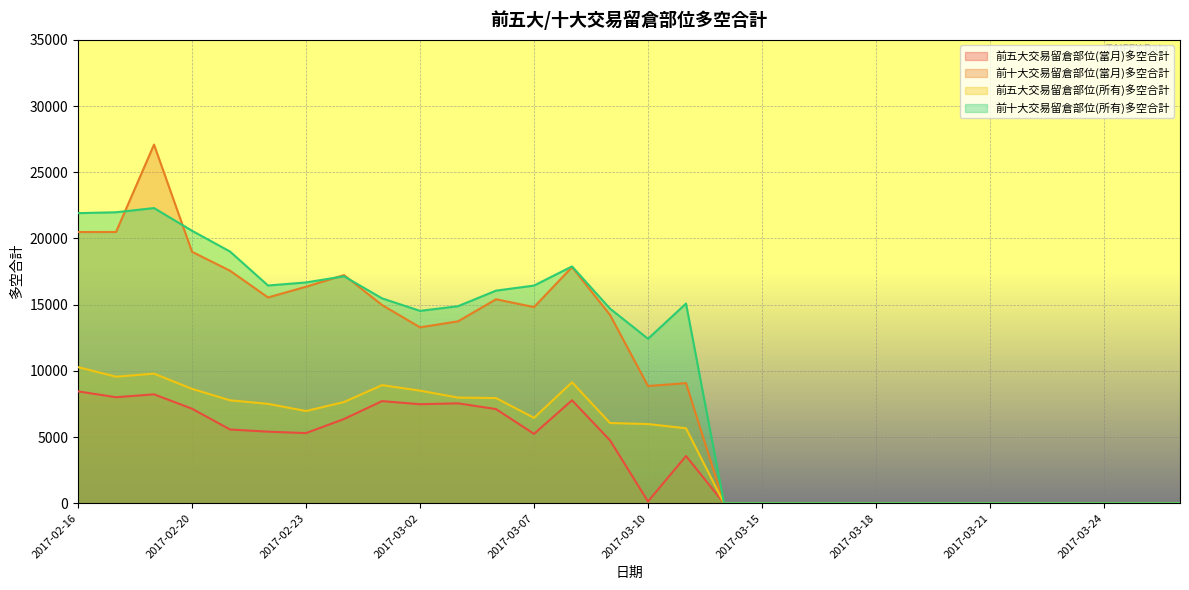

At which category does 前五大交易留倉部位(所有)多空合計 reach its first local valley?

2017-02-17